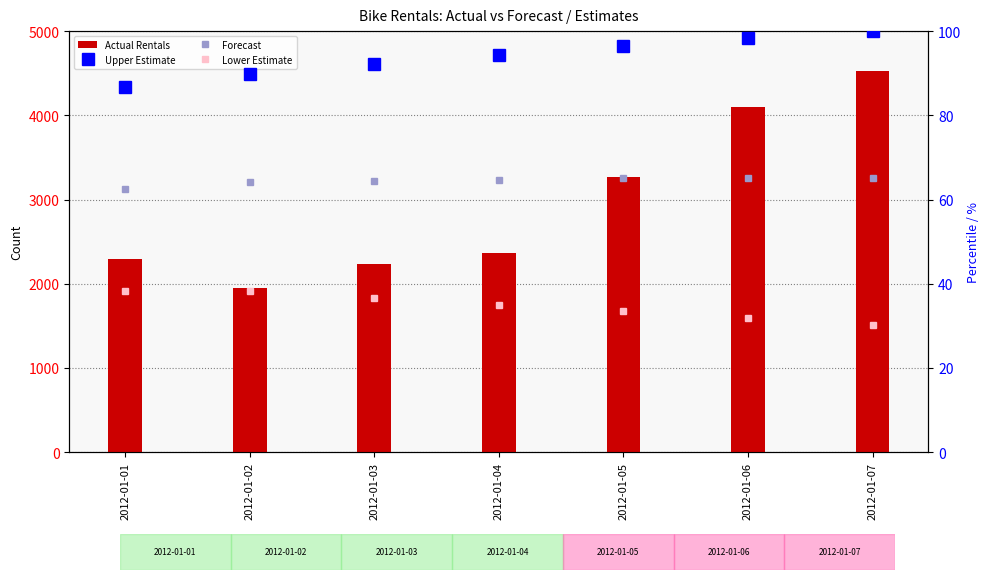

At which category is the sum across all series the highest?

2012-01-07